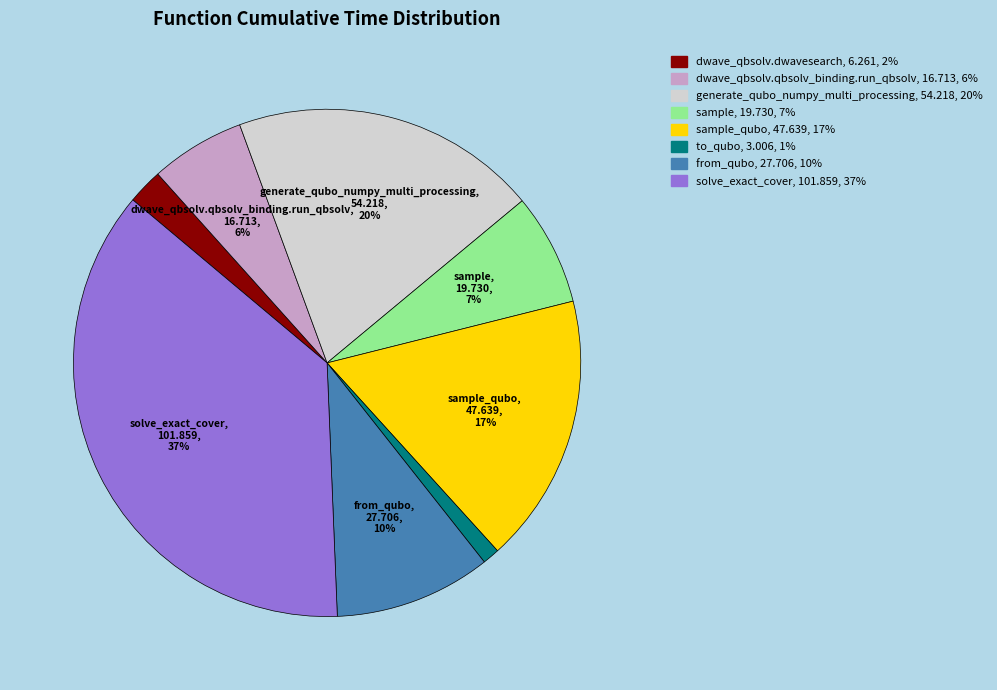

To the nearest percent, what is the average slice percentage?

12%